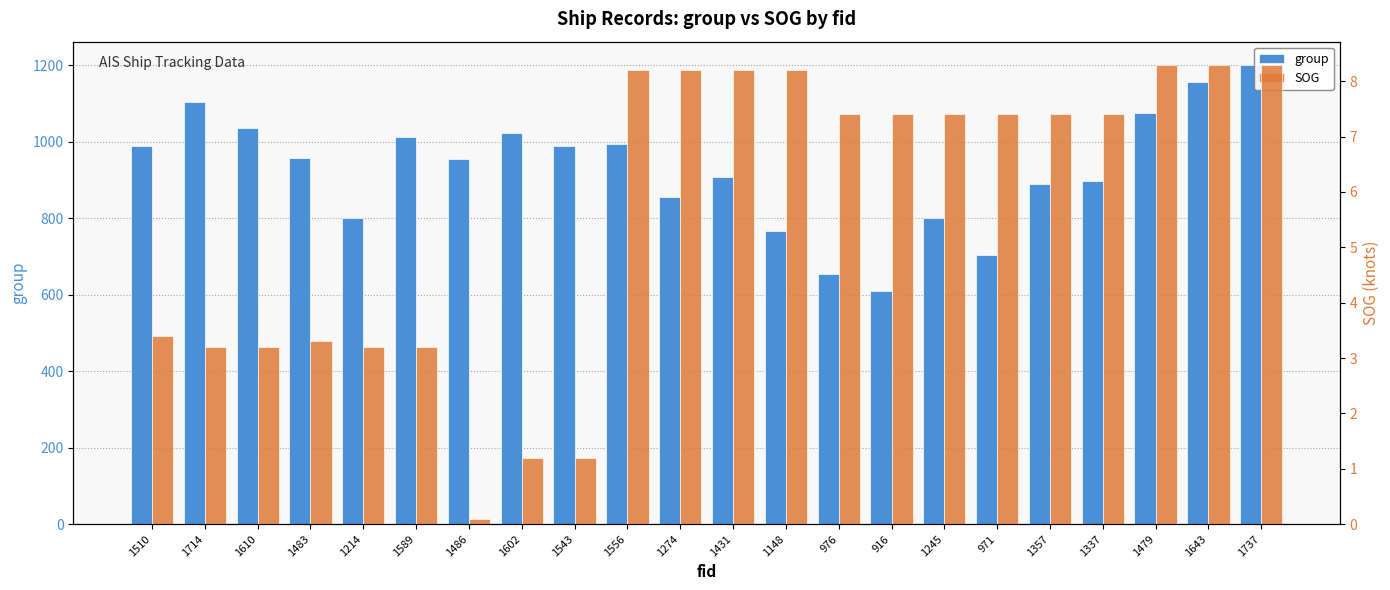

At which label is SOG closest to 4?

1510